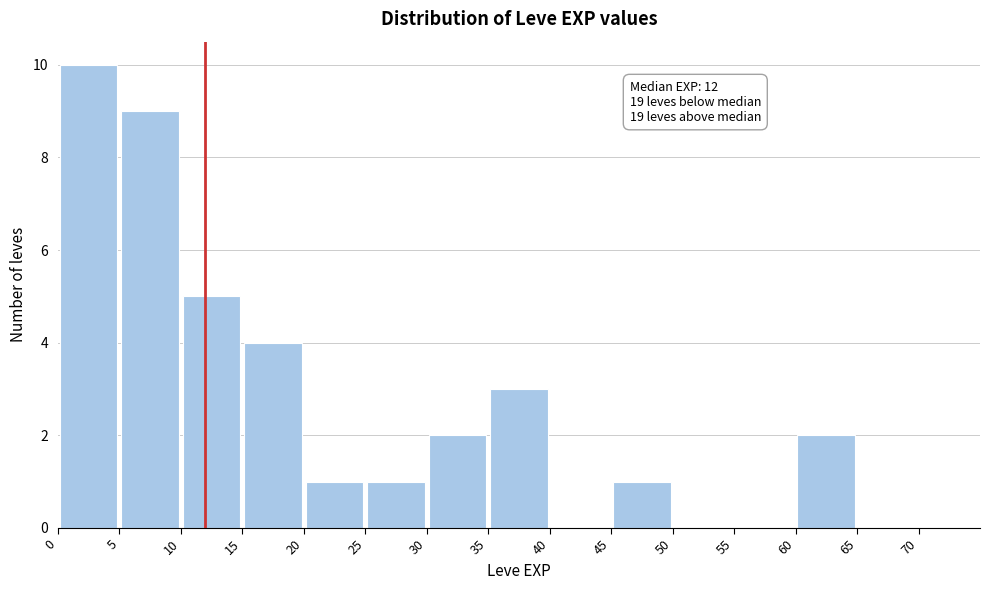

Which range on the x-axis has the tallest bar?

0 to 5